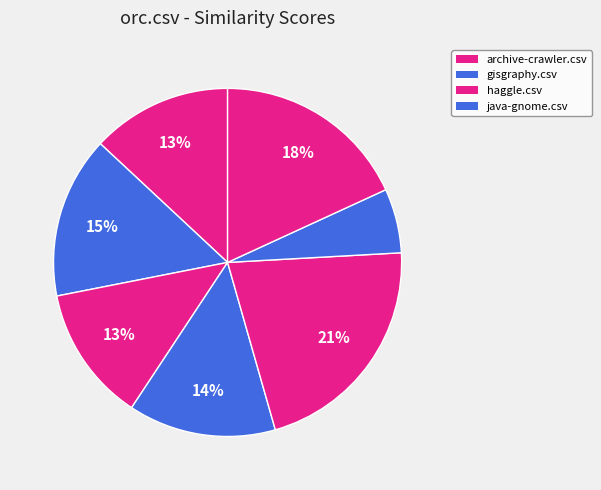

How many slices are in this pie chart?

7